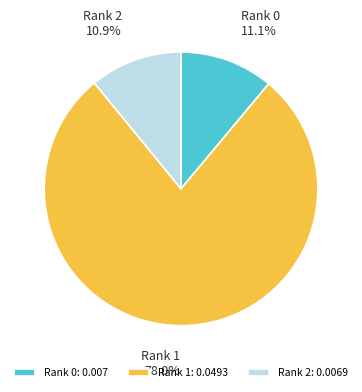

What is the total percentage of Rank 2 and Rank 0?

22.0%